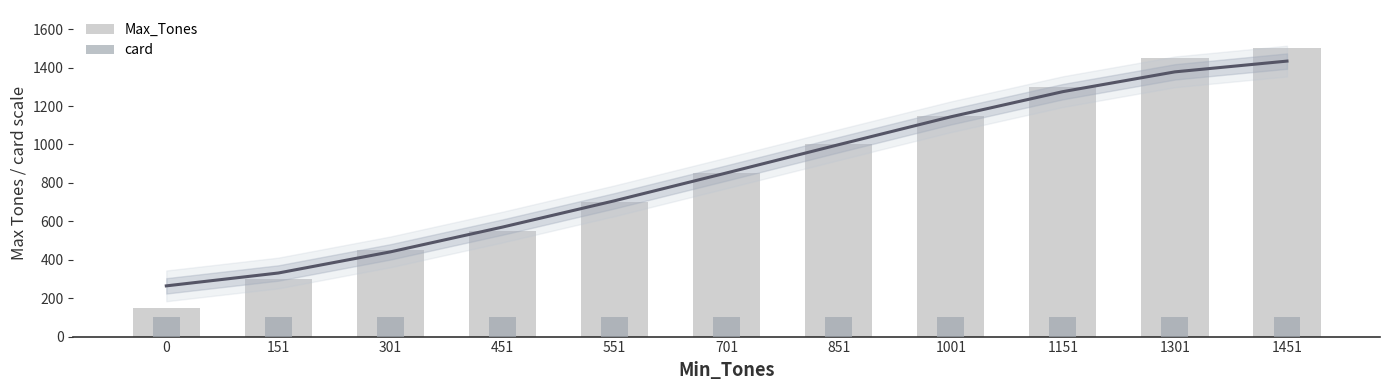

Is the value of card at 851 greater than the value of Max_Tones at 701?

No